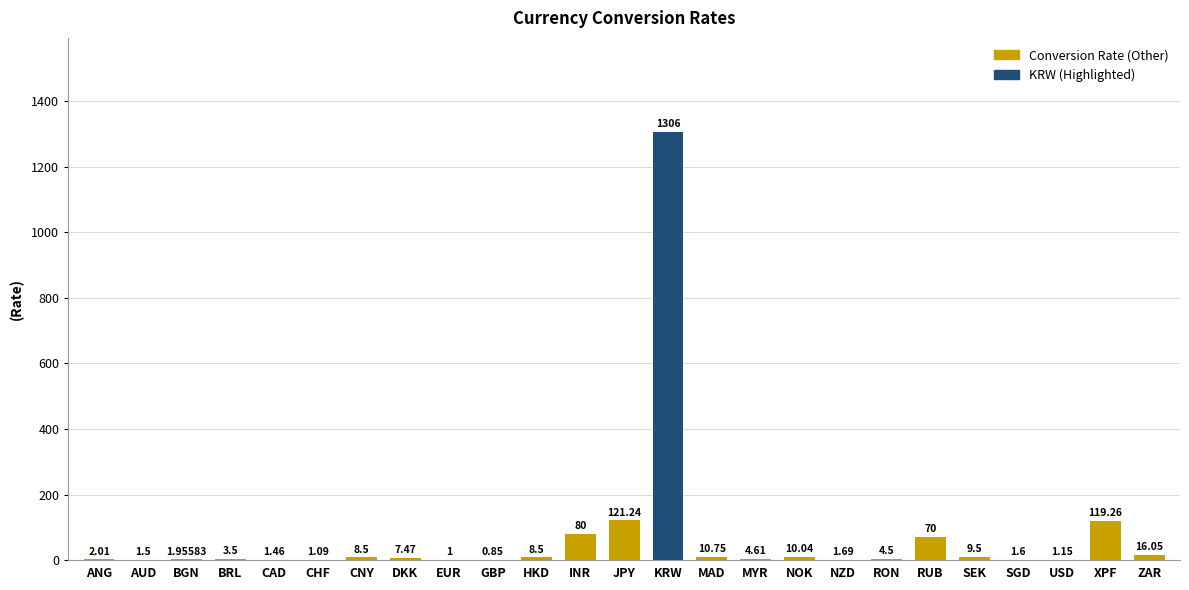

Approximately how many times larger is the value at INR compared to CNY?

9.4